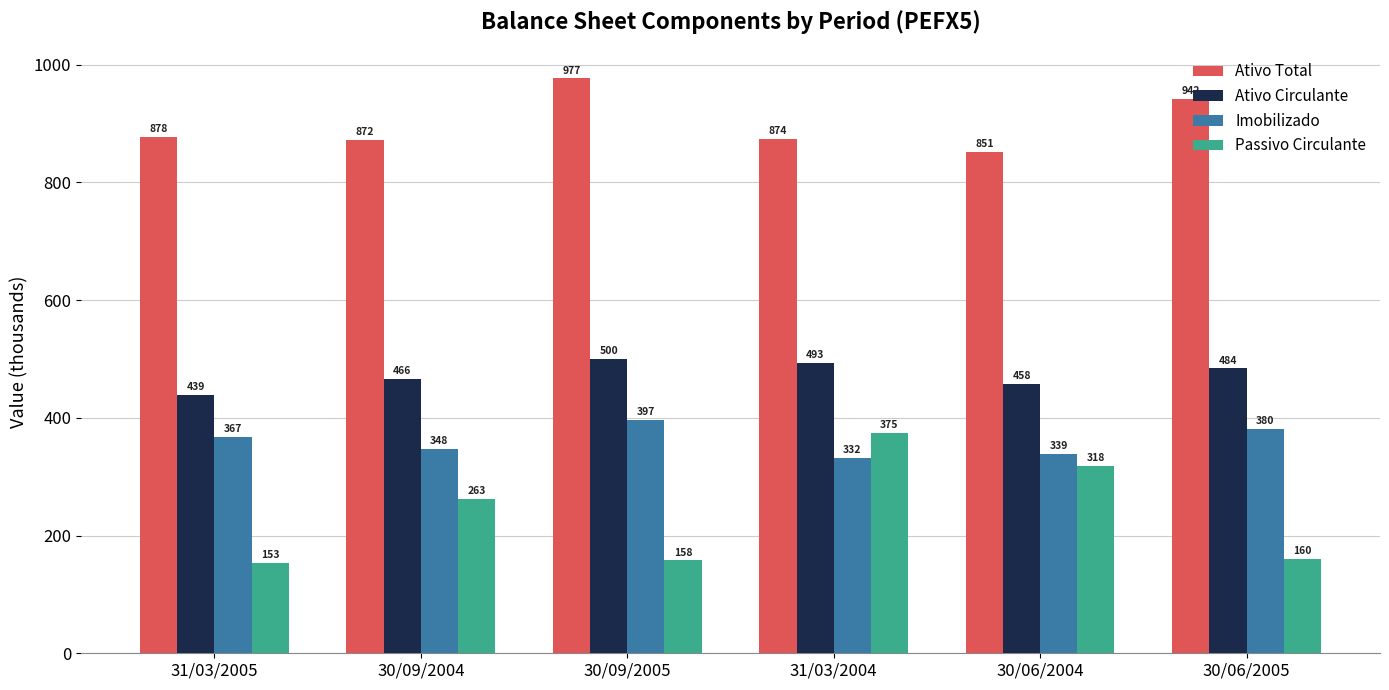

Between 30/09/2004 and 30/06/2004, which series saw the biggest shift?

Passivo Circulante